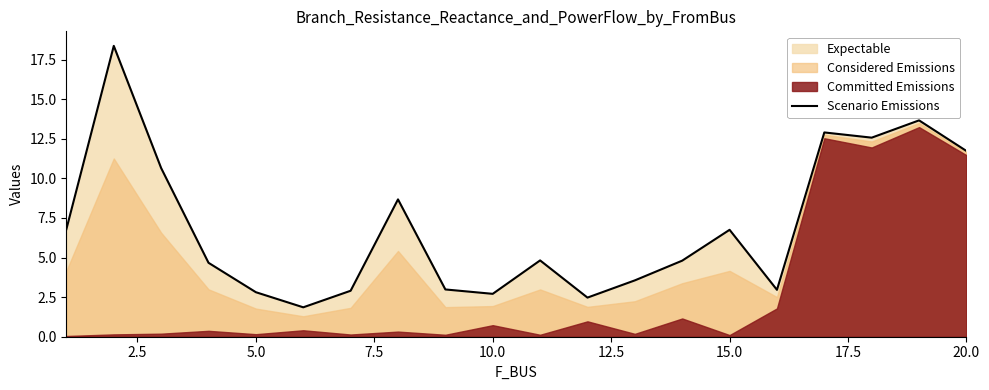

The Scenario Emissions series shows 10.5 at 15.0. True or false?

False